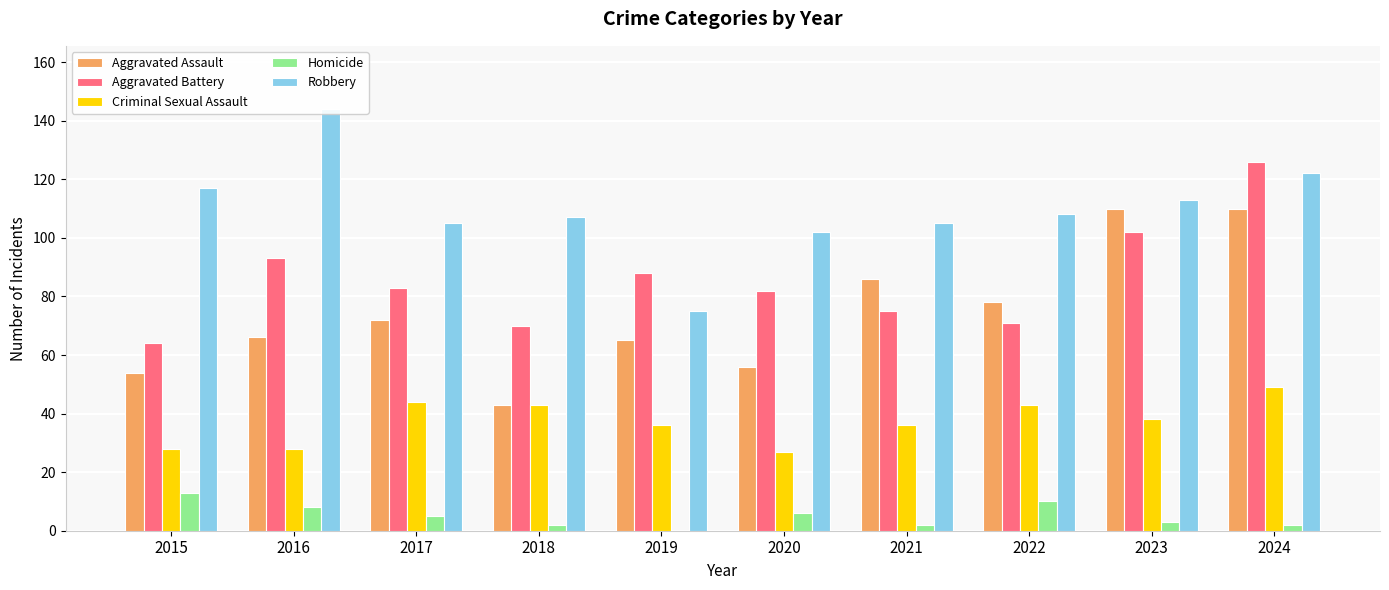

Reading left to right, what are all the values shown in this chart?

Aggravated Assault: 2015=54	2016=66	2017=72	2018=43	2019=65	2020=56	2021=86	2022=78	2023=110	2024=110
Aggravated Battery: 2015=64	2016=93	2017=83	2018=70	2019=88	2020=82	2021=75	2022=71	2023=102	2024=126
Criminal Sexual Assault: 2015=28	2016=28	2017=44	2018=43	2019=36	2020=27	2021=36	2022=43	2023=38	2024=49
Homicide: 2015=13	2016=8	2017=5	2018=2	2019=0	2020=6	2021=2	2022=10	2023=3	2024=2
Robbery: 2015=117	2016=144	2017=105	2018=107	2019=75	2020=102	2021=105	2022=108	2023=113	2024=122